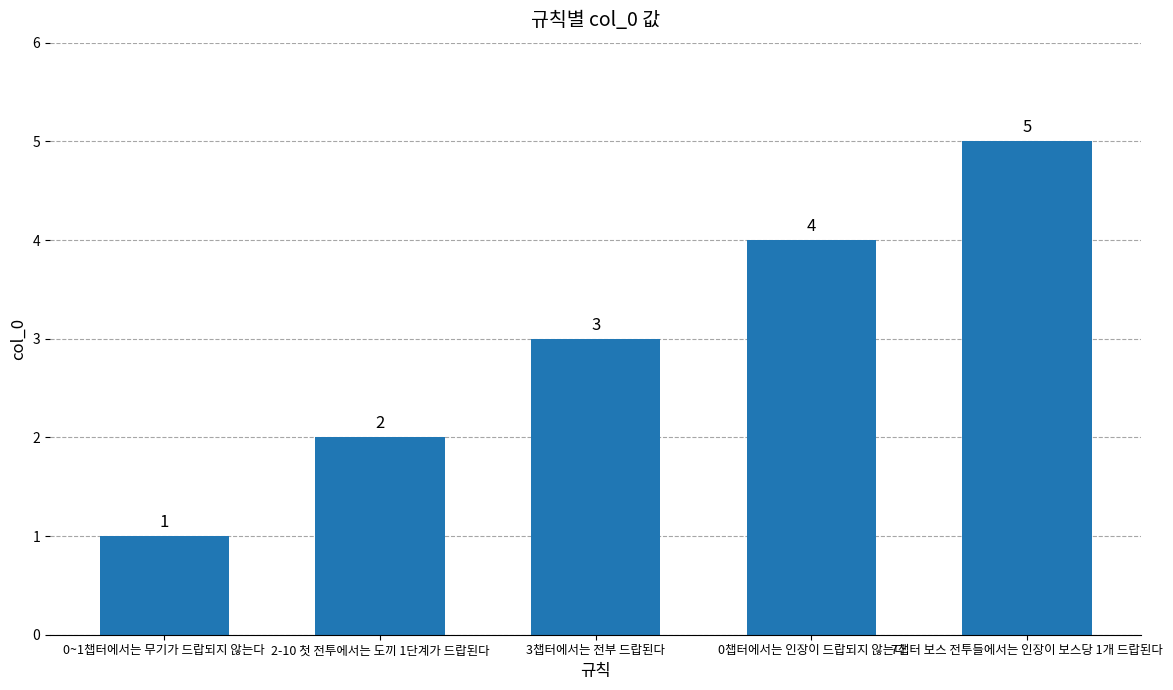

The chart shows a value of 2 at 7챕터 보스 전투들에서는 인장이 보스당 1개 드랍된다. True or false?

False